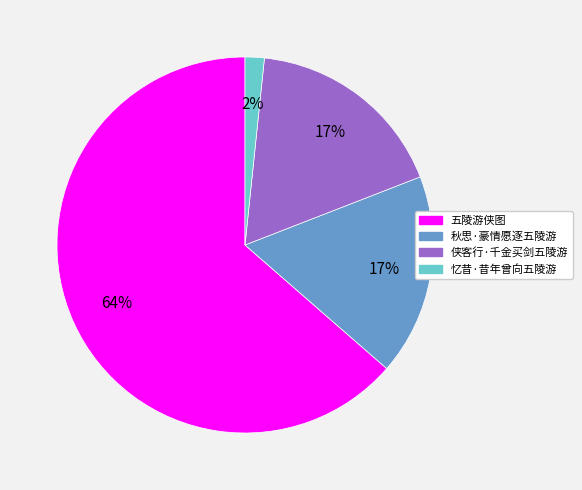

The 五陵游侠图 slice represents 64% of the pie. True or false?

True